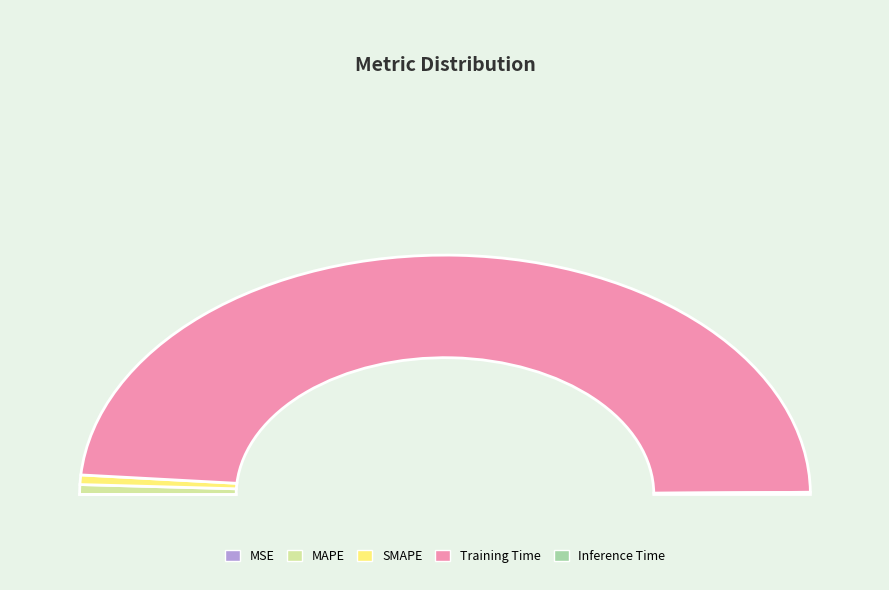

Rank the categories by value from highest to lowest.

Training Time, MAPE, SMAPE, Inference Time, MSE